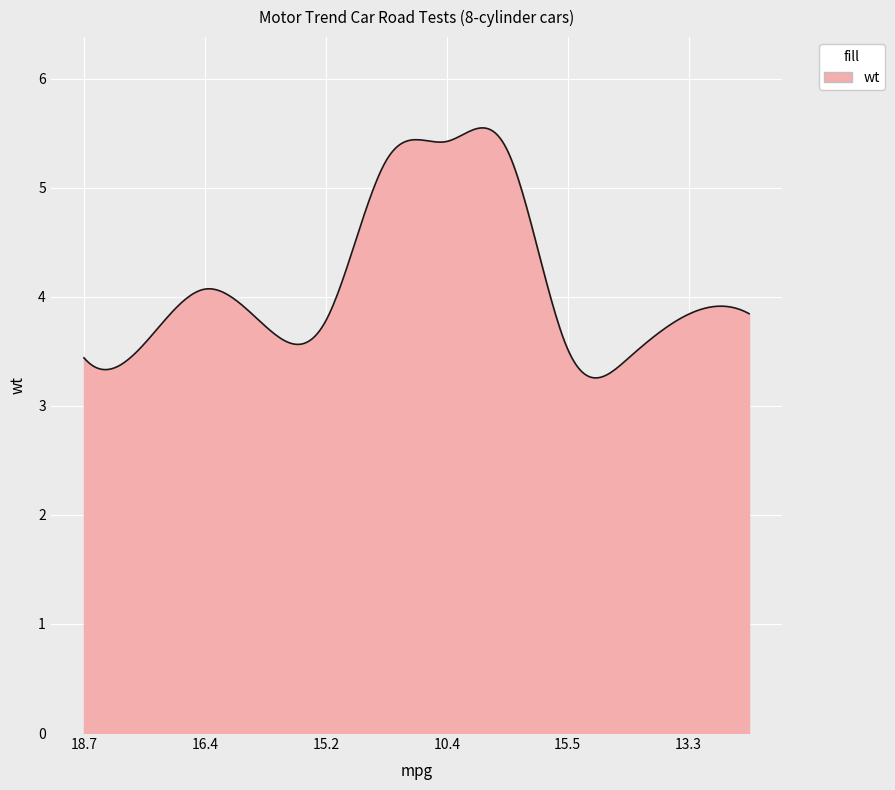

What is the minimum value shown in the chart?

3.3